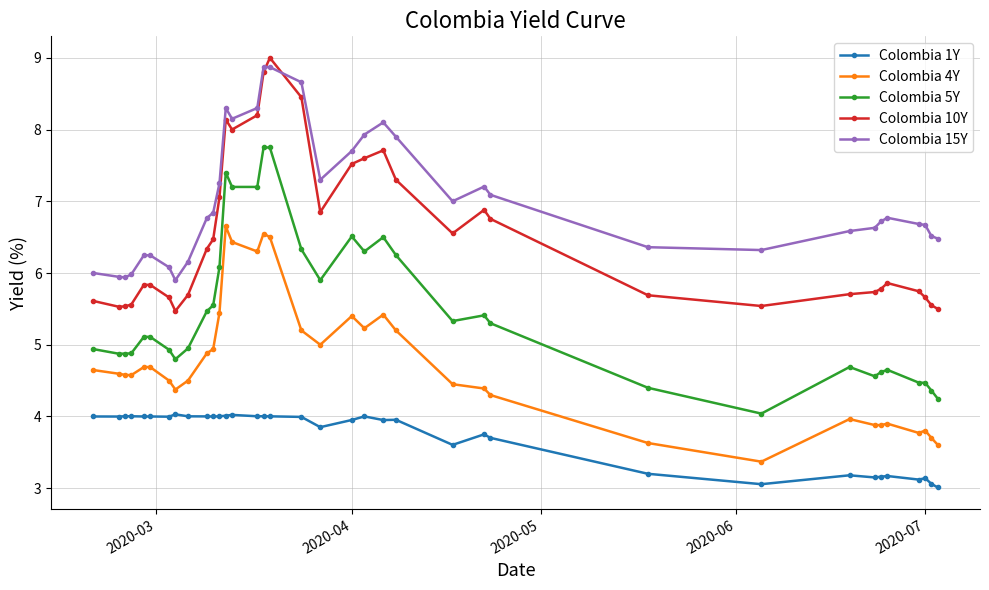

How many series are shown in this chart?

5